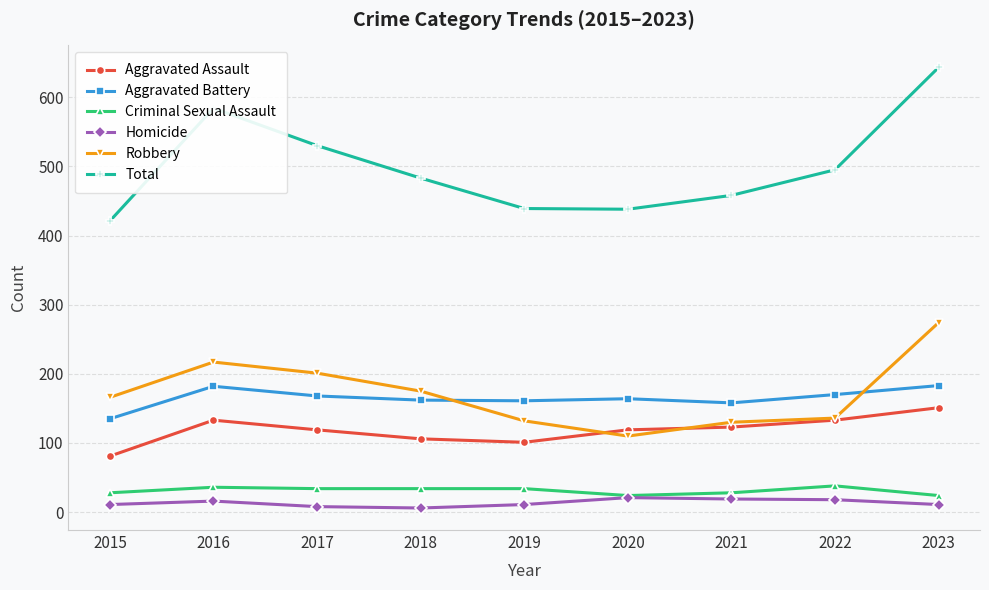

At which category is the sum across all series the highest?

2023